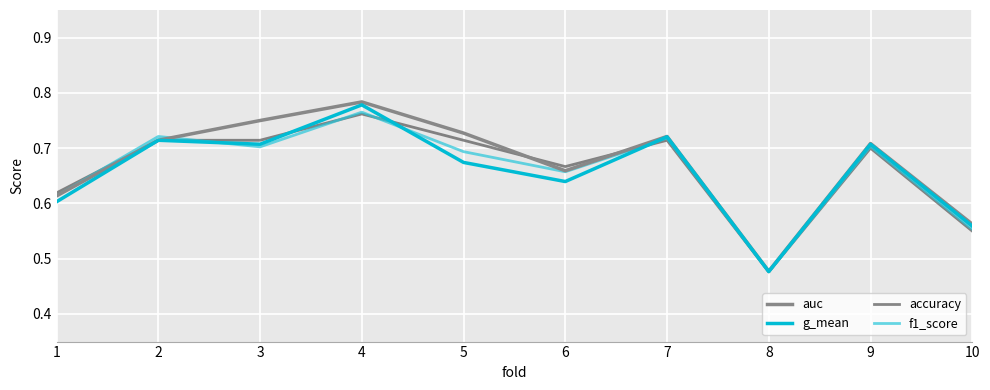

Which category has the highest value in the auc series?

4